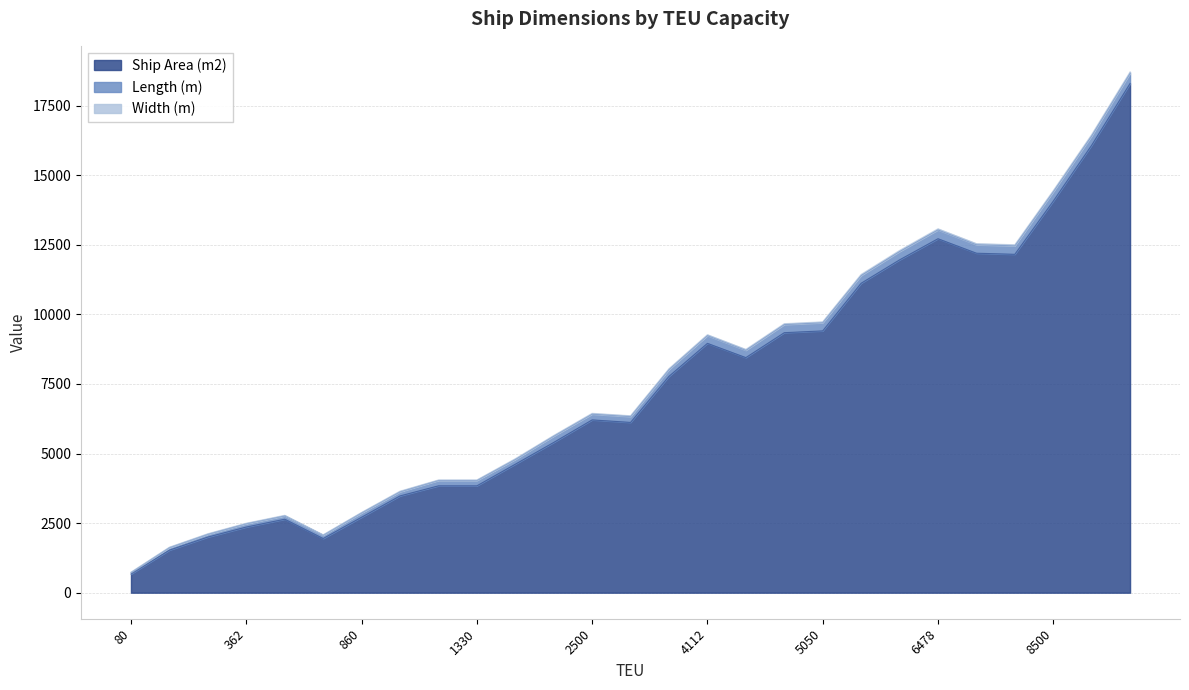

Which category has the lowest value across all series?

80